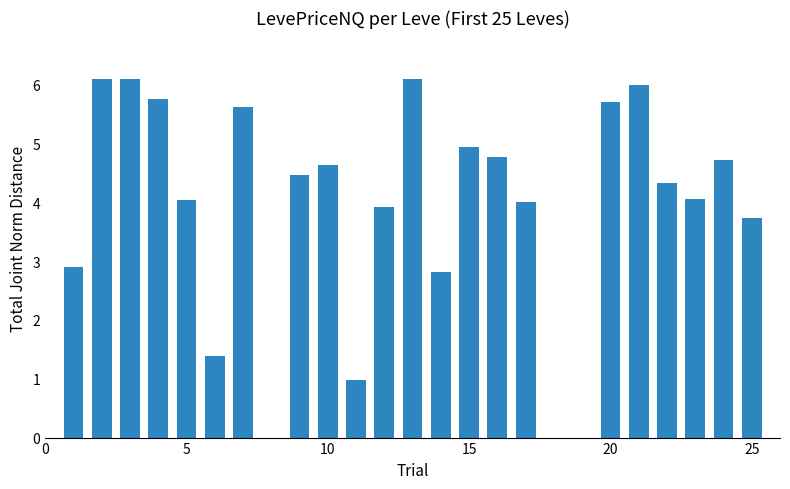

What is the maximum value shown in the chart?

6.1